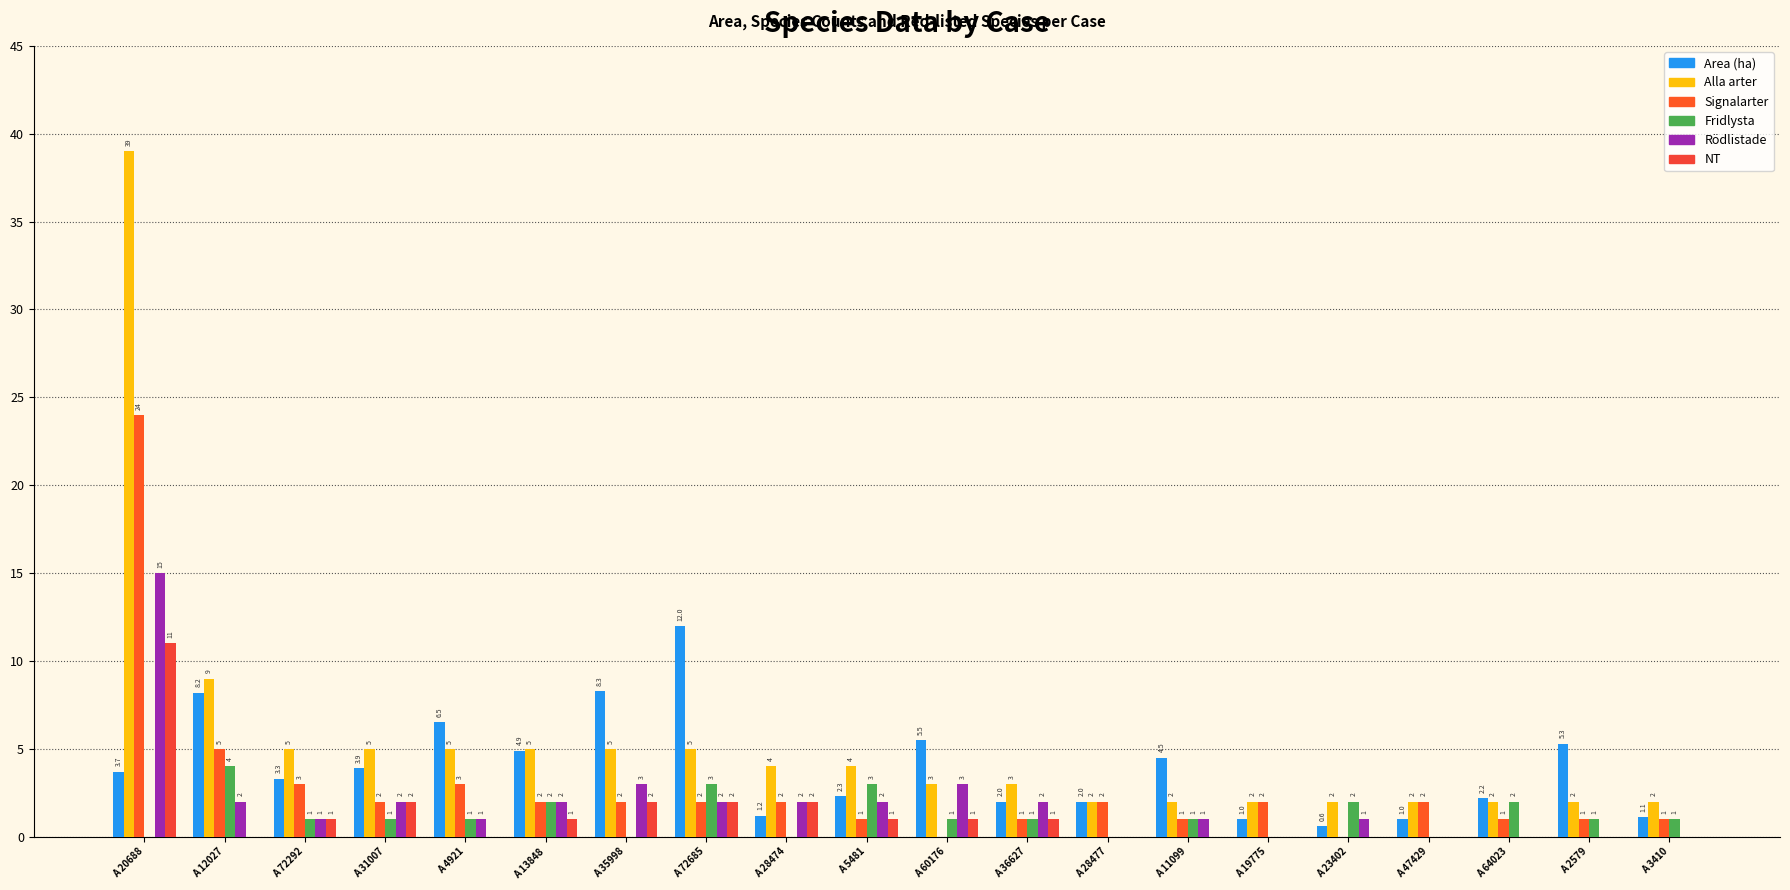

At how many categories does at least one series exceed 21?

1